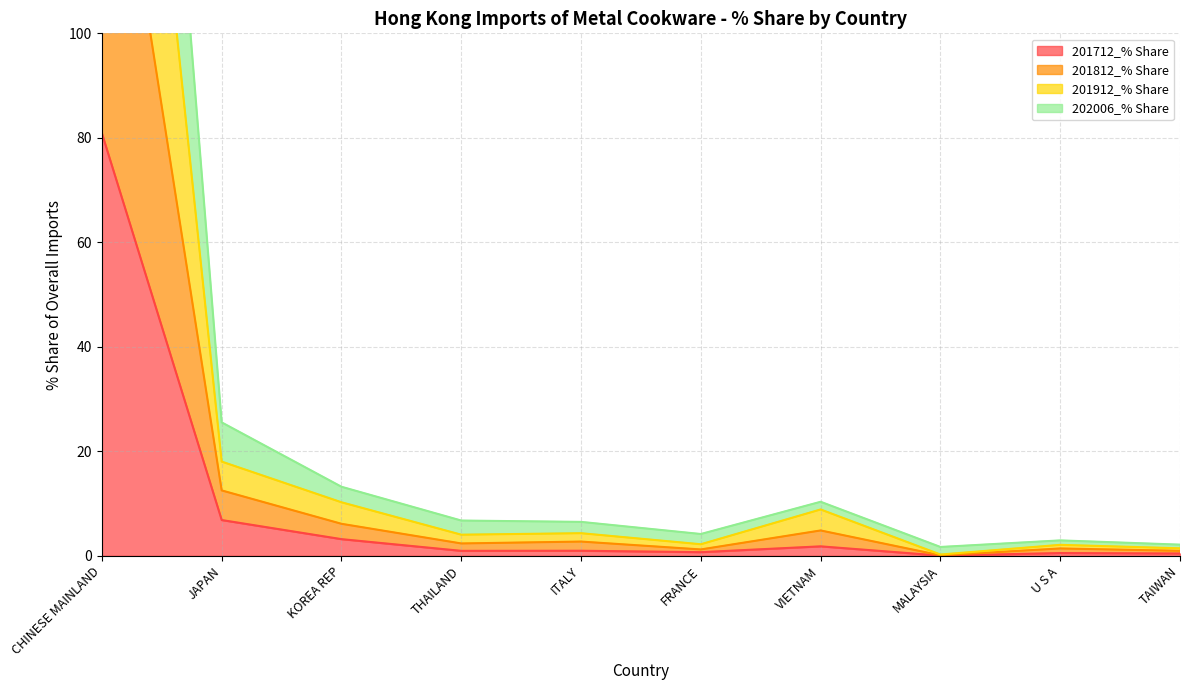

Between U S A and MALAYSIA, which is larger?

U S A